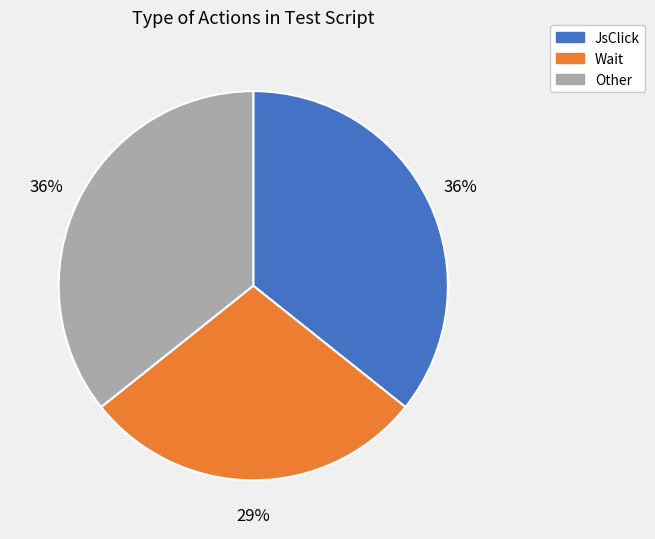

What is the ratio of the value at Other to the value at JsClick?

1.0